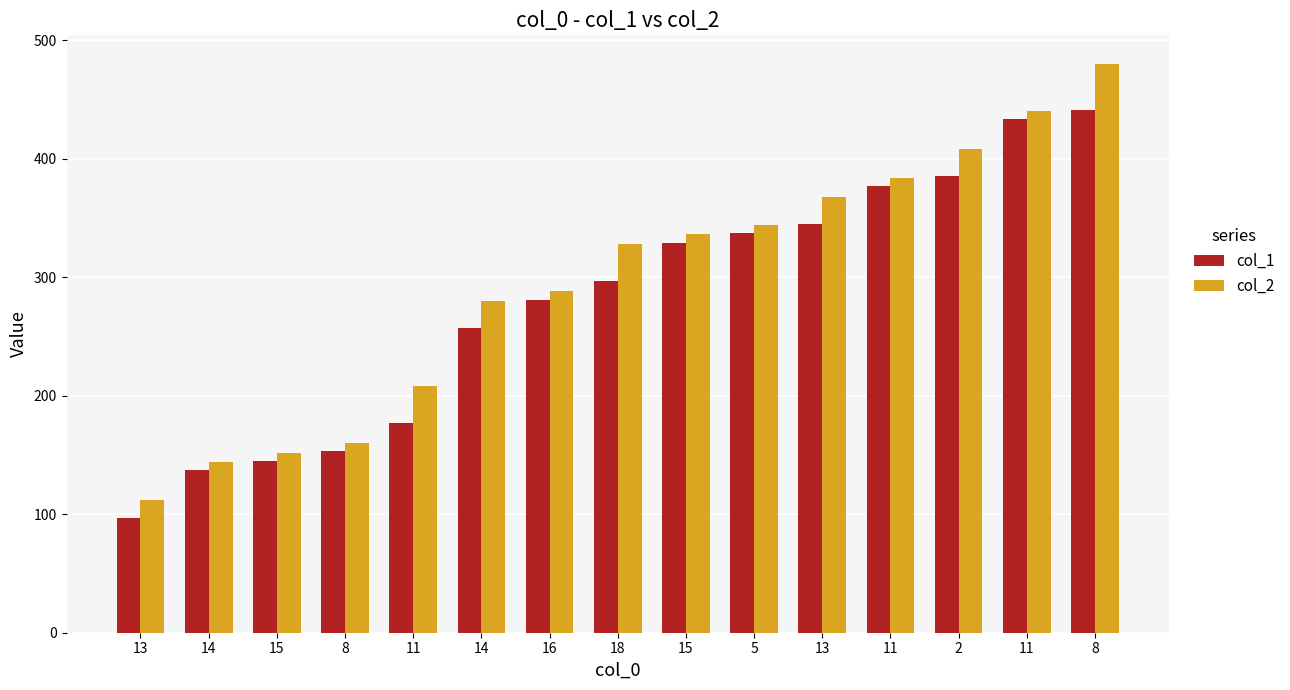

Is it true that col_1 equals 781 at 8?

False